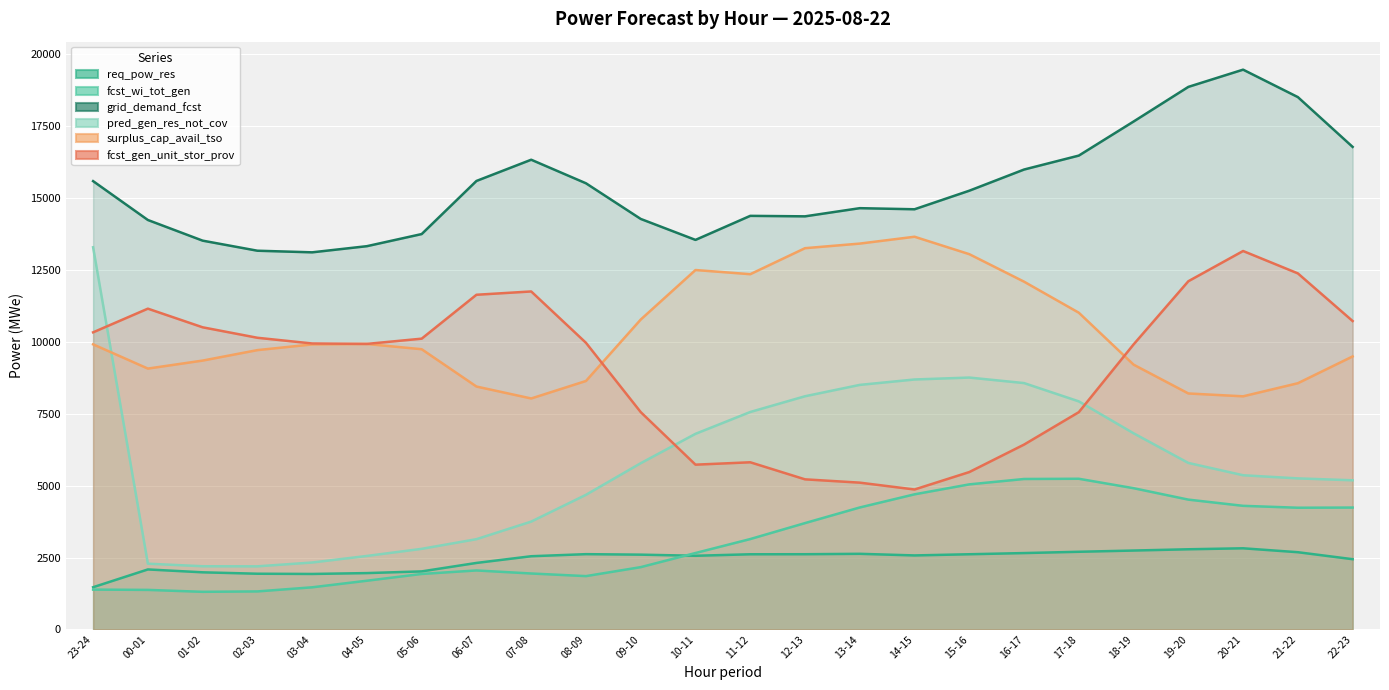

The fcst_wi_tot_gen series shows 932 at 11-12. True or false?

False